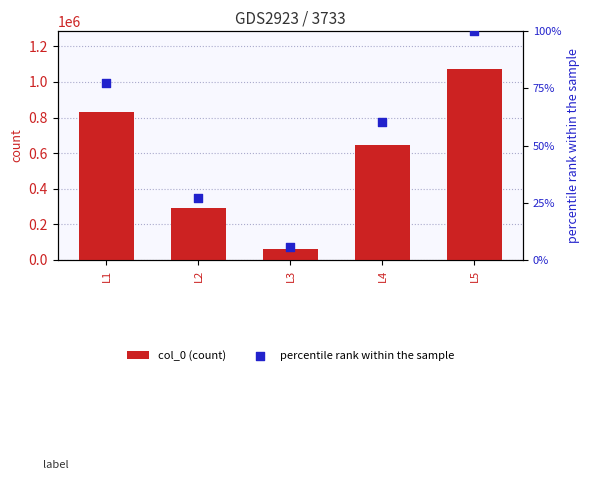

Which series has the largest total across all categories?

col_0 (count)